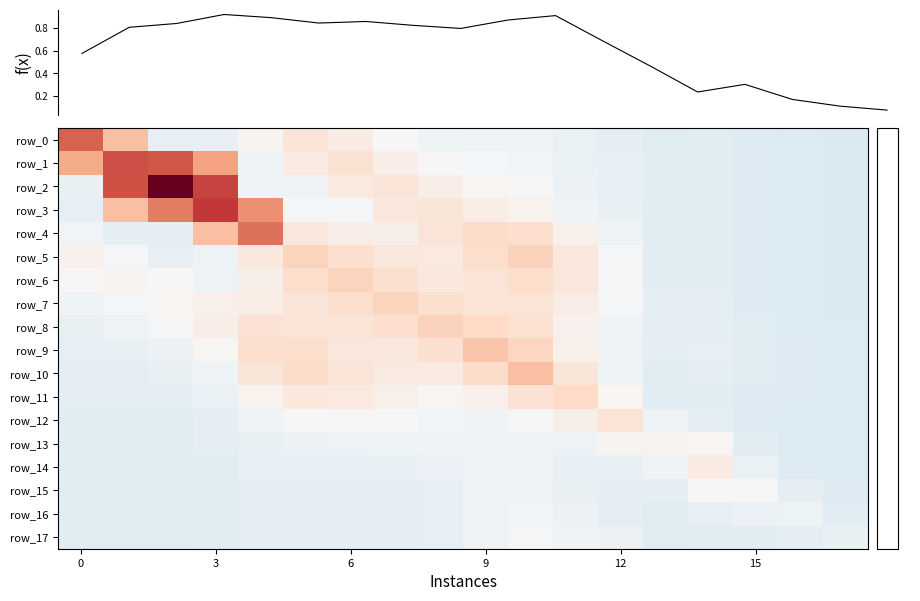

Which series has the largest range (max minus min)?

row_2